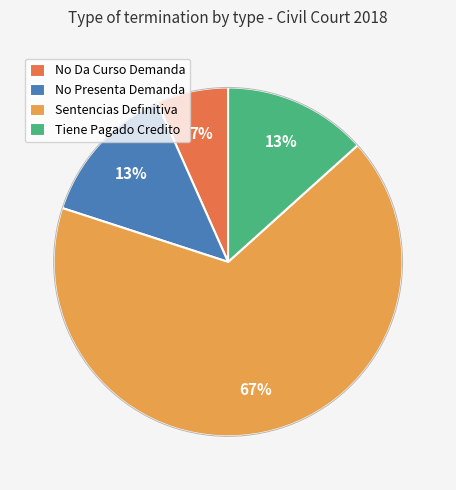

Does any single category account for the majority?

Yes